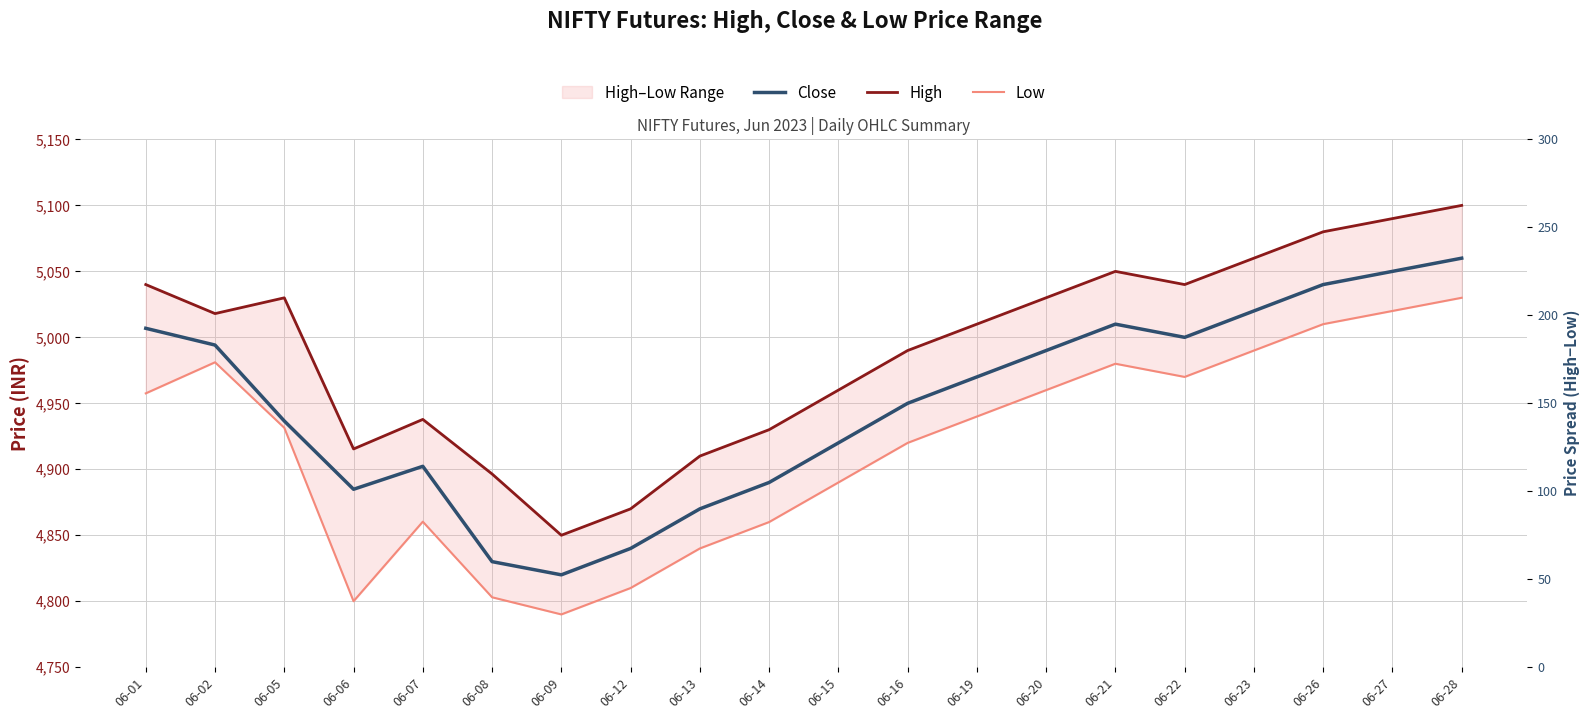

True or false: Low has more than 1 interior local peaks.

True